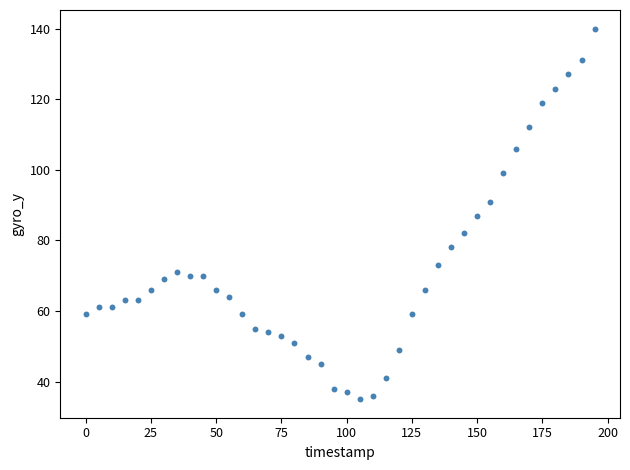

What is the range of Y values (max minus min)?

105